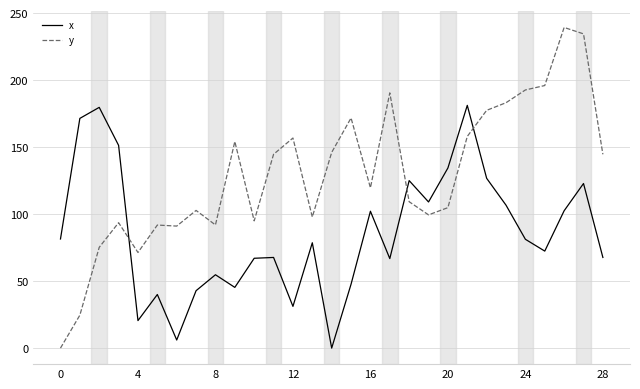

What is the sum of all y values?

3759.0